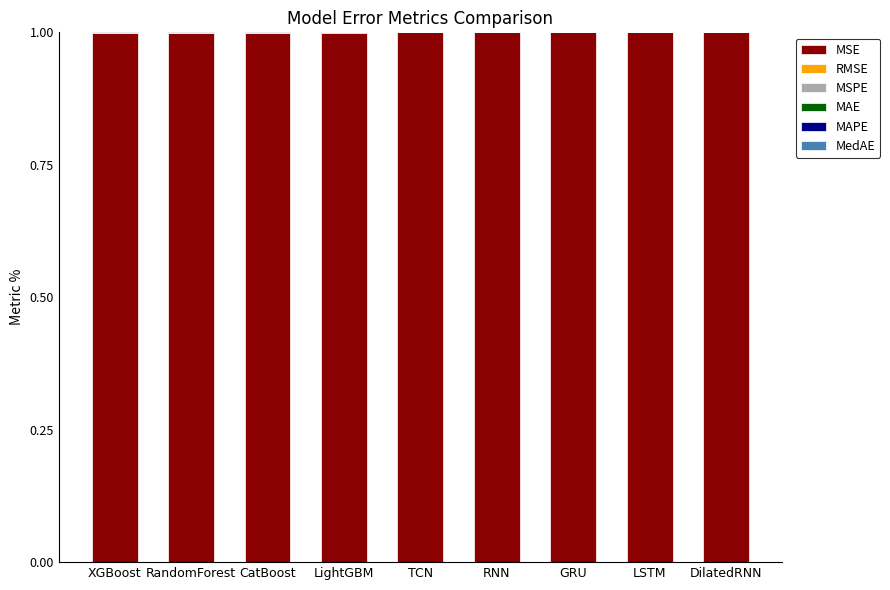

What is the highest value of the MSE series?

1.0